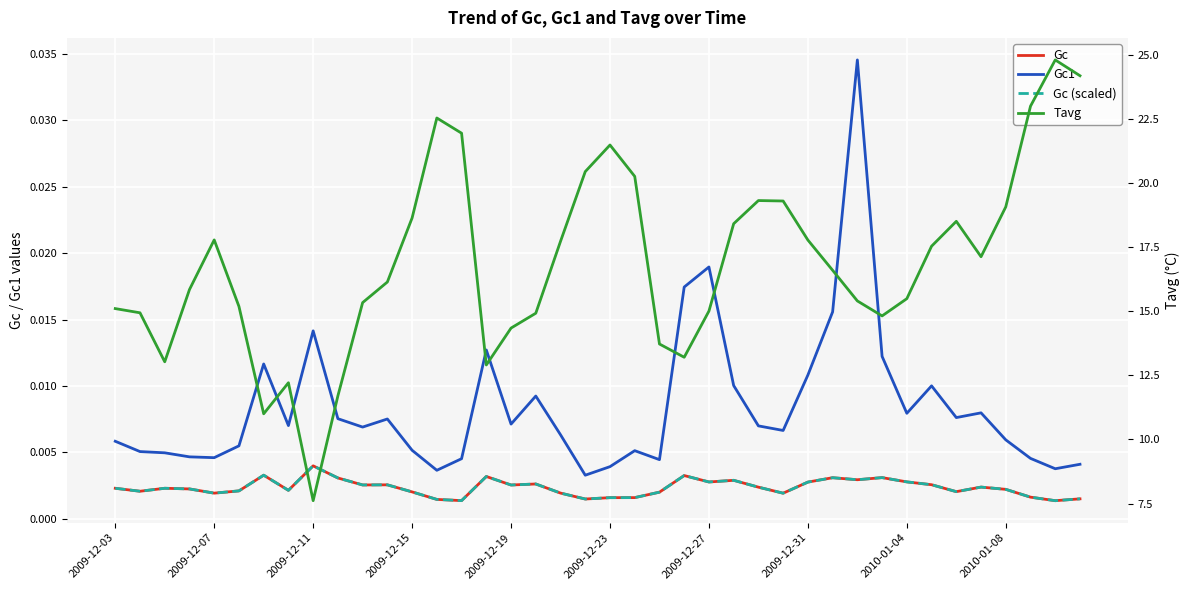

Rank the series at 2009-12-03 from highest to lowest value.

Tavg, Gc1, Gc, Gc (scaled)